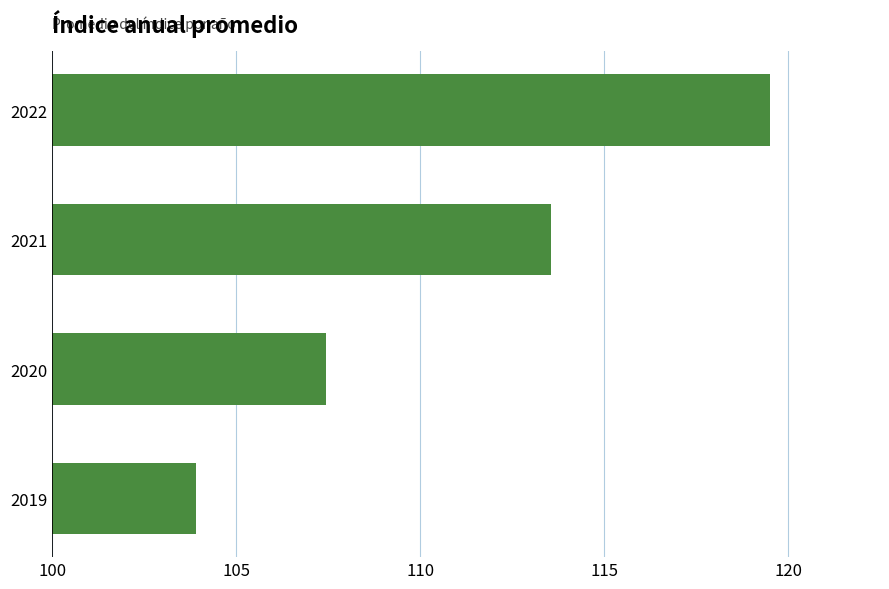

Reading bottom to top, extract all data points from this chart.

103.9	107.4	113.5	119.5